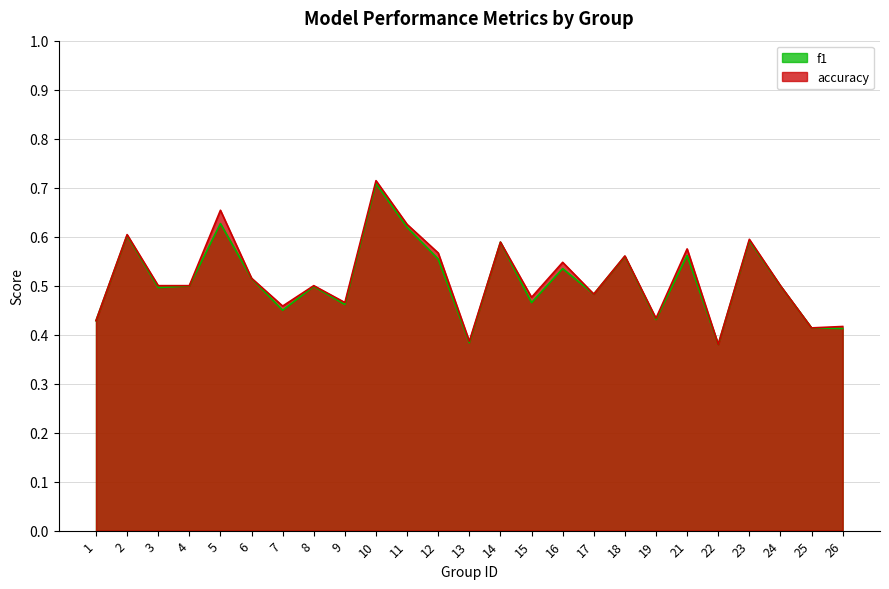

How many interior local peaks does the f1 series have?

9